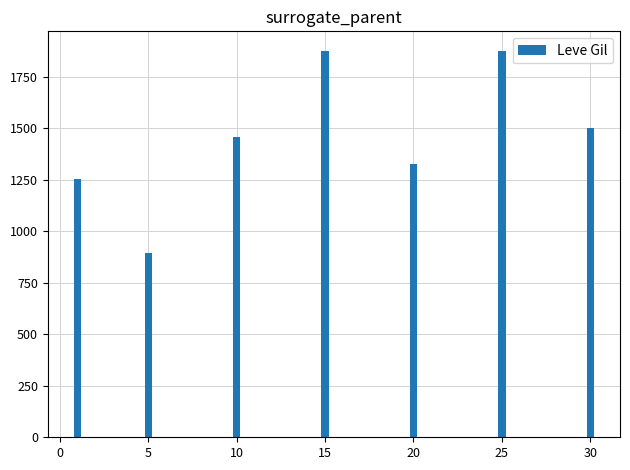

What is the change in value from 10 to 15?

+417